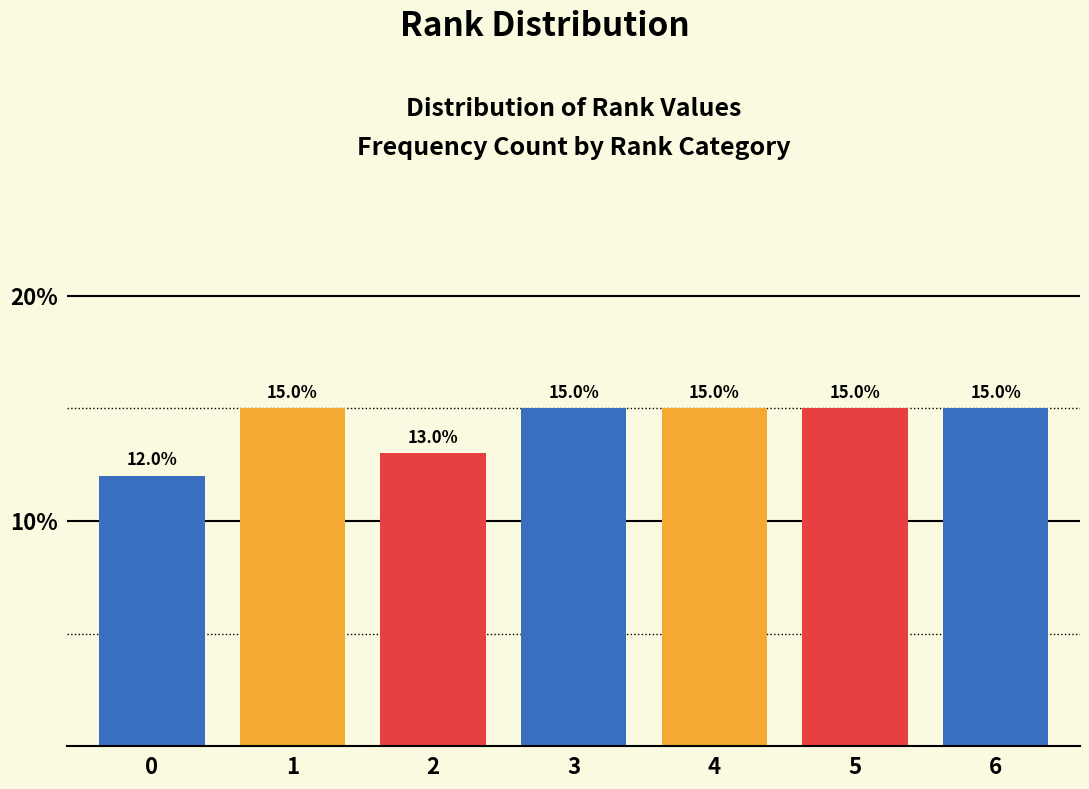

Reading left to right, list all the values displayed in this chart.

12	15	13	15	15	15	15